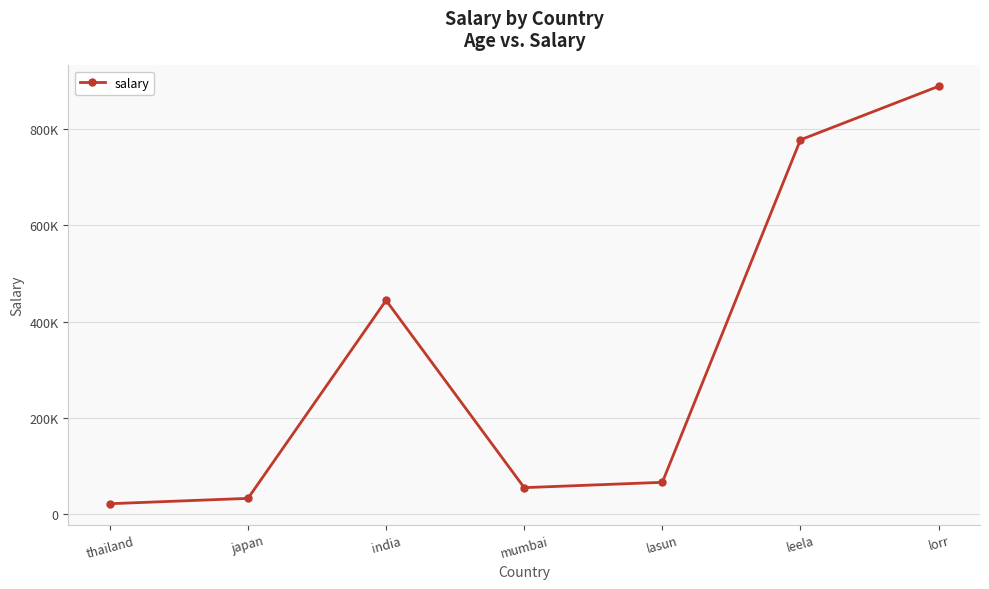

Is it true that the value at lorr is 888888?

True